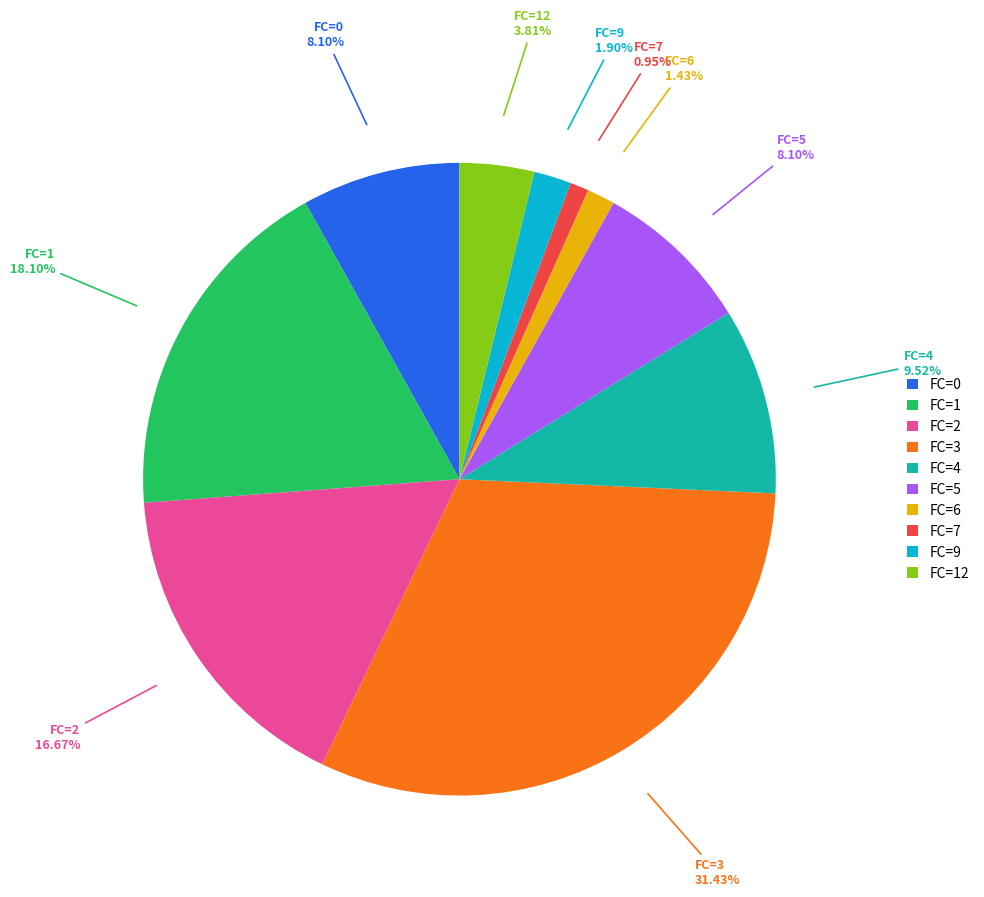

Is there a majority slice in this chart?

No